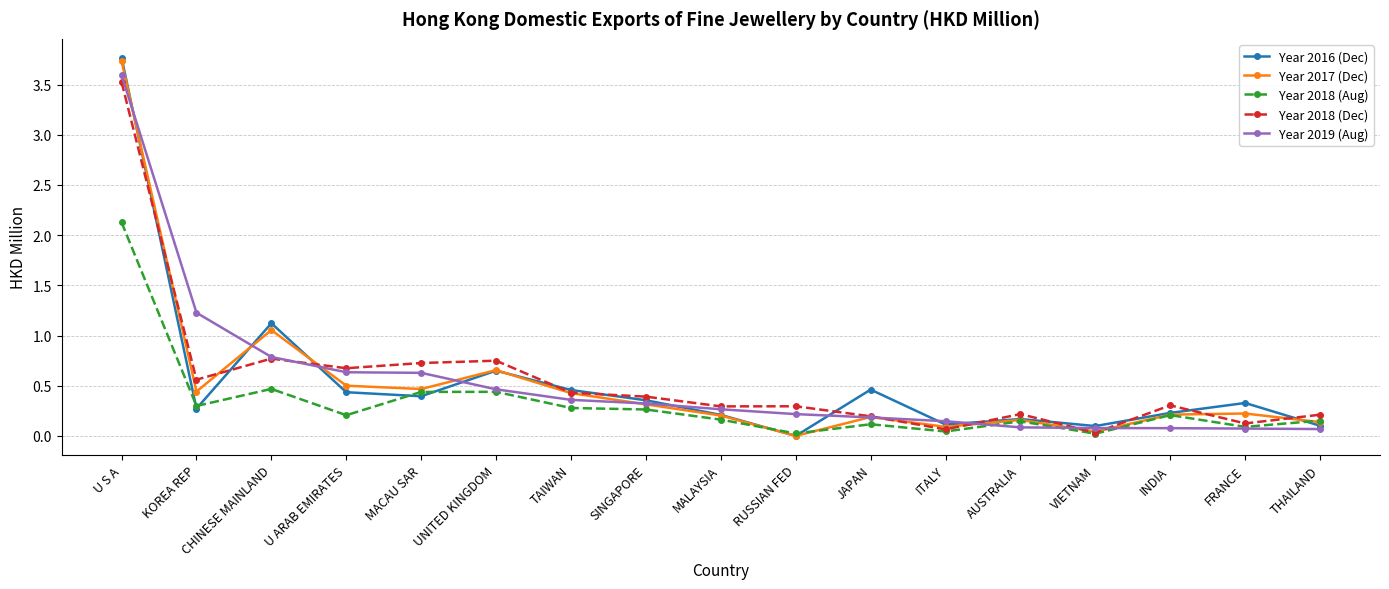

What position from the left is THAILAND?

17